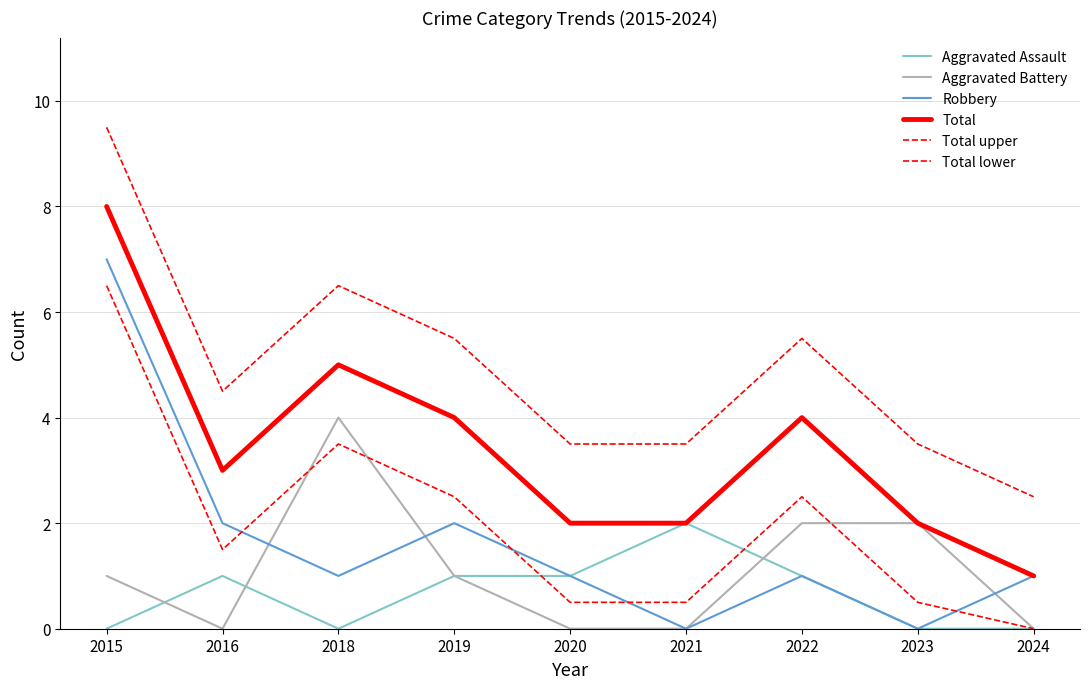

What is the minimum value for Total?

1.0